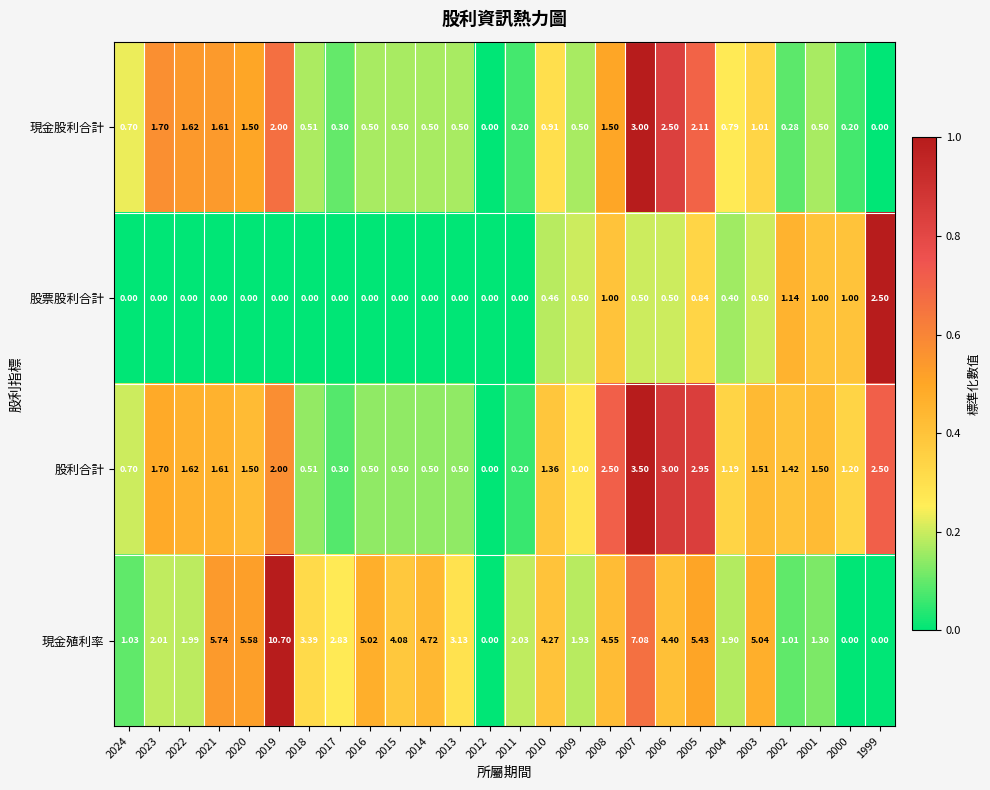

What is the total value across all series at 2013?

4.1